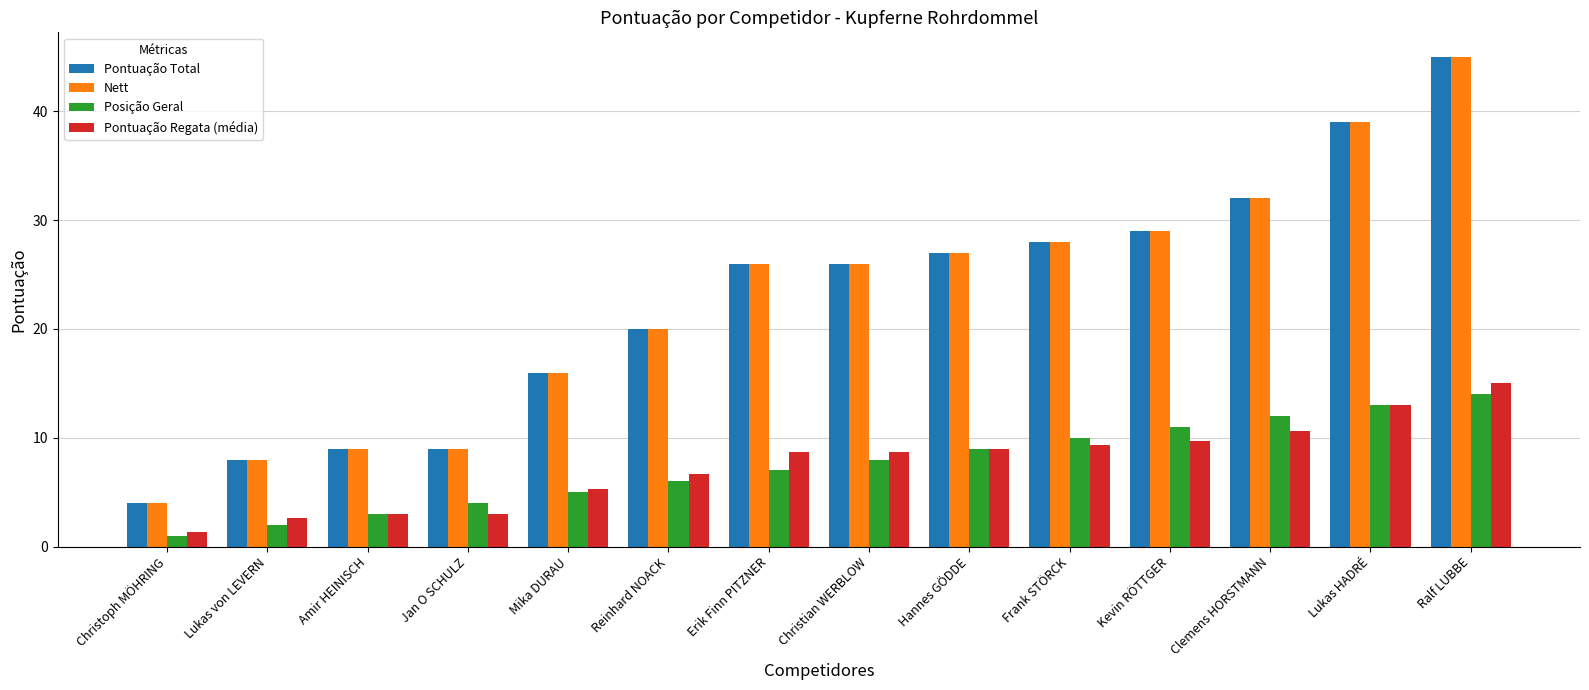

List the labels in order of Posição Geral value, smallest first.

Christoph MÖHRING, Lukas von LEVERN, Amir HEINISCH, Jan O SCHULZ, Mika DURAU, Reinhard NOACK, Erik Finn PITZNER, Christian WERBLOW, Hannes GÖDDE, Frank STÖRCK, Kevin RÖTTGER, Clemens HORSTMANN, Lukas HADRÉ, Ralf LUBBE